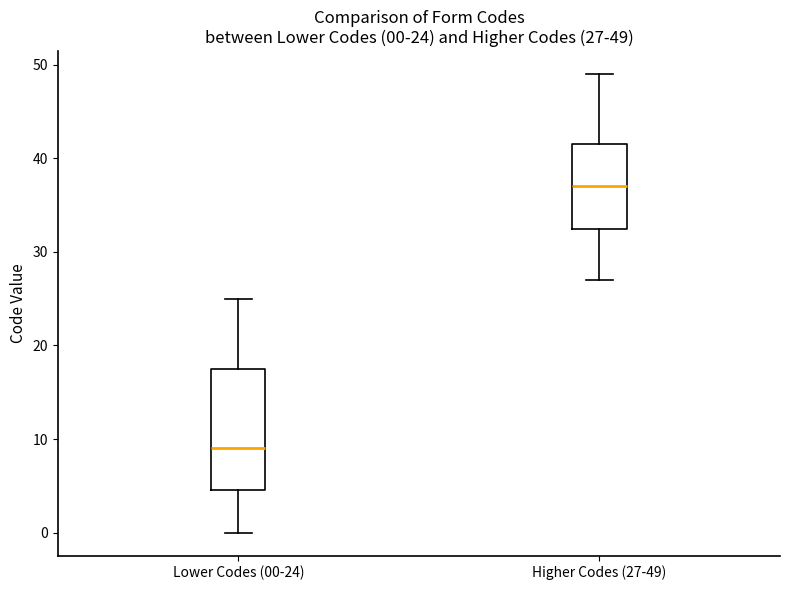

Comparing the boxes themselves (not the whiskers), which one is the tallest?

Lower Codes (00-24)